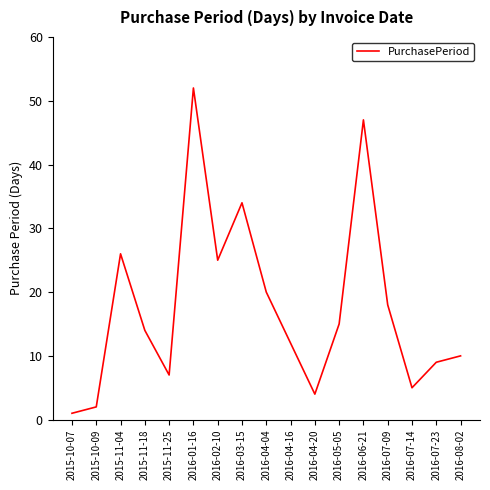

Reading left to right, extract all data points from this chart.

1	2	26	14	7	52	25	34	20	12	4	15	47	18	5	9	10